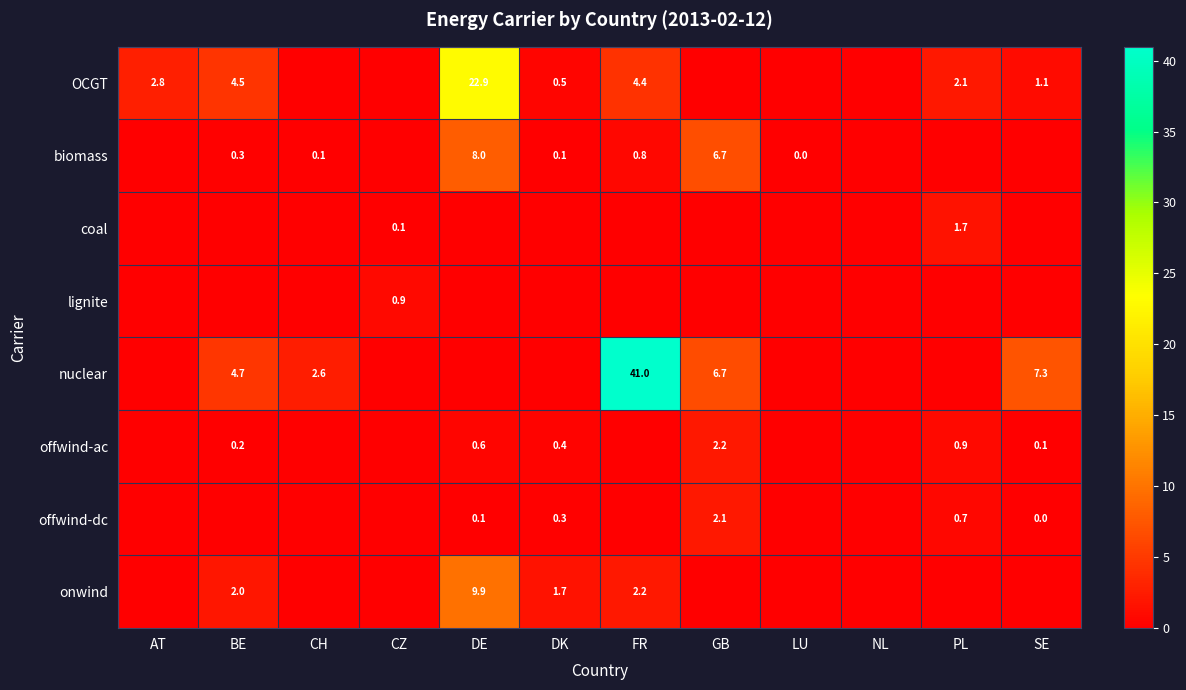

At which category does the chart reach its minimum across all series?

CH